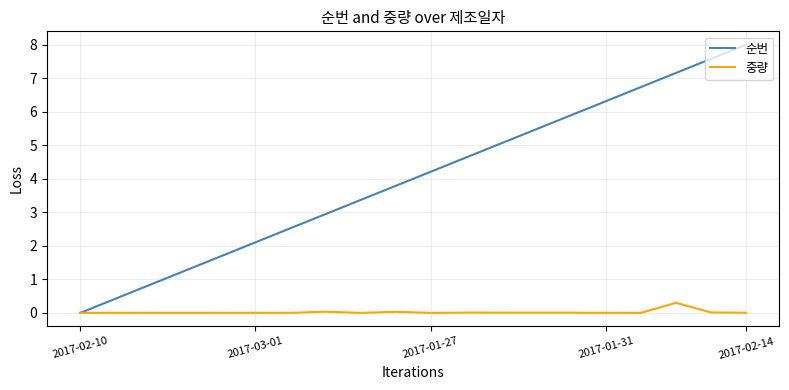

List the series in order of their overall mean, lowest first.

중량, 순번